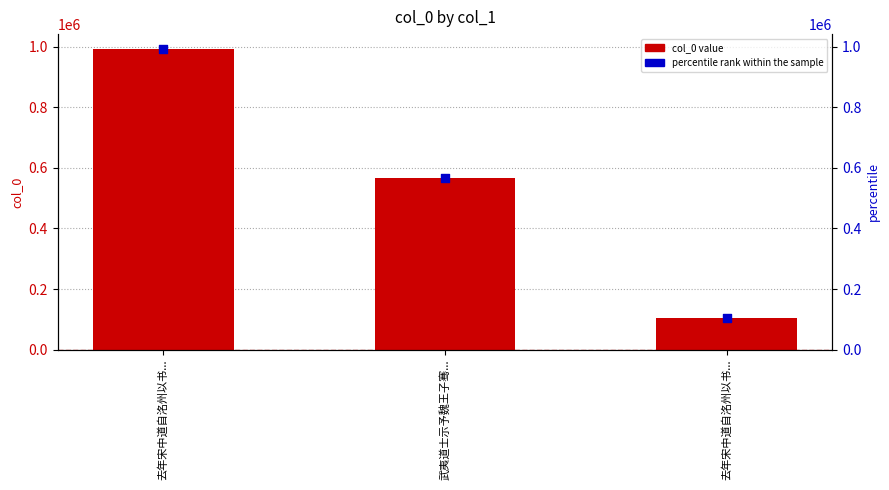

Which series reaches the minimum Y coordinate?

col_0